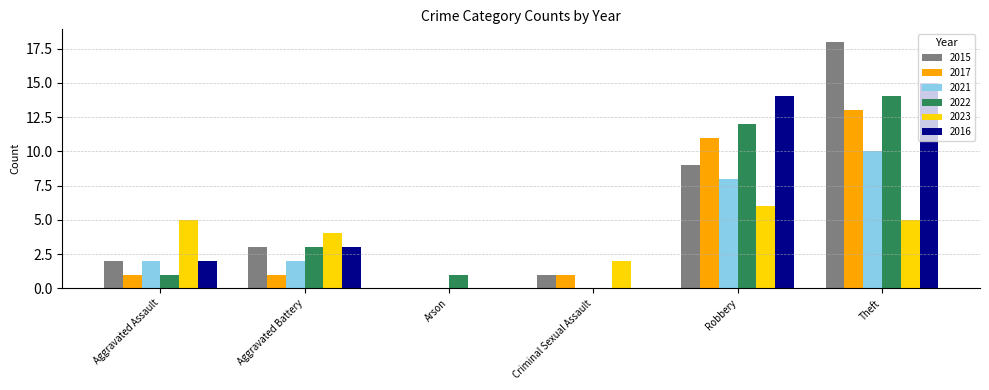

Is the value of 2022 at Aggravated Assault greater than the value of 2016 at Criminal Sexual Assault?

Yes